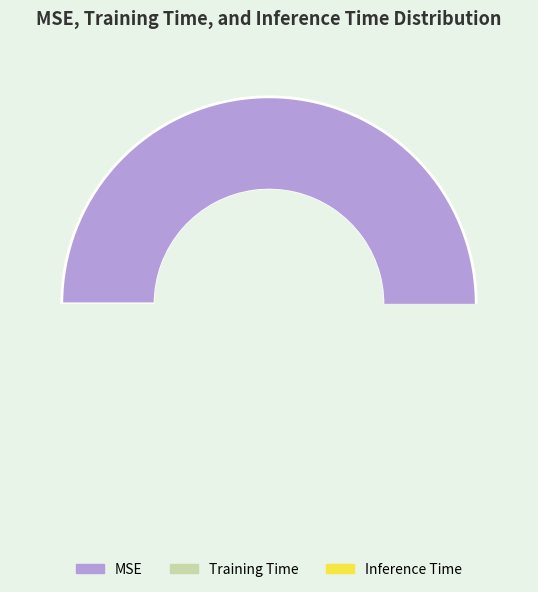

What percentage do MSE and Inference Time together represent?

94.1%